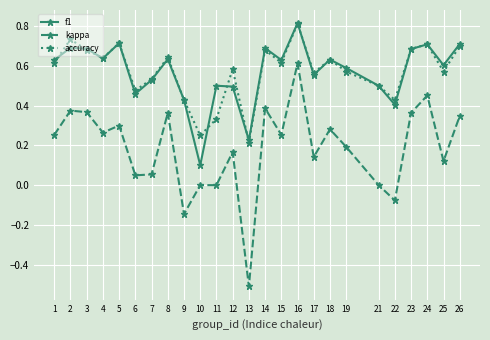

True or false: accuracy and kappa intersect in this chart.

False